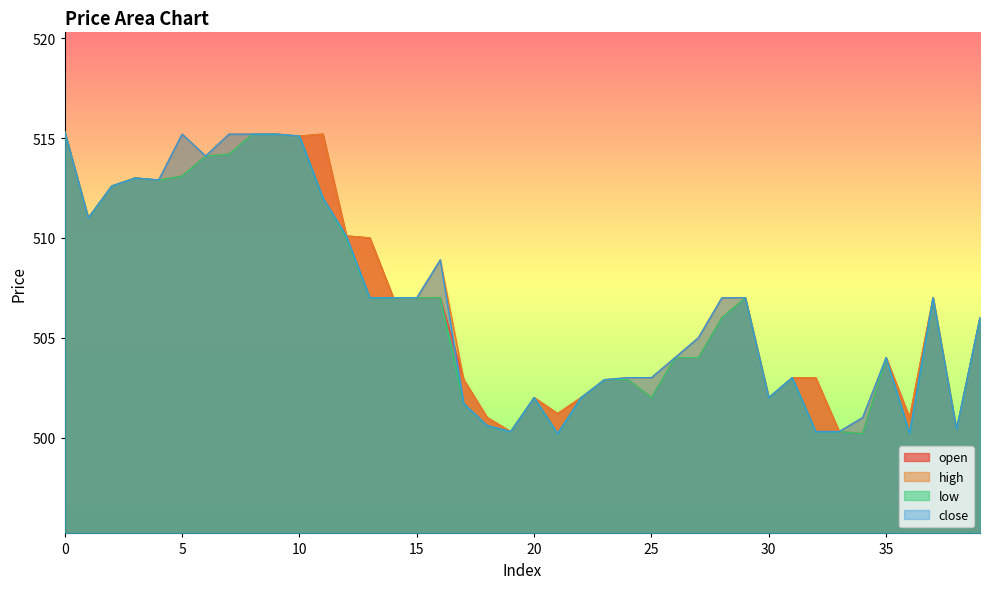

What is the sum of the low values at 38 and 34?

1000.6